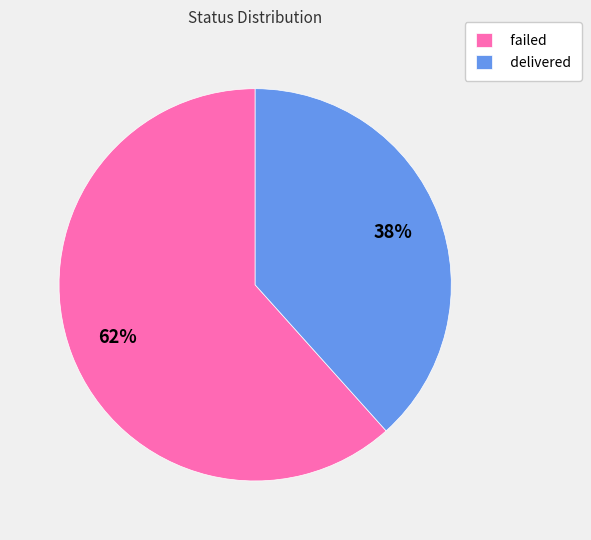

Do delivered and failed together represent more than half of the pie?

Yes